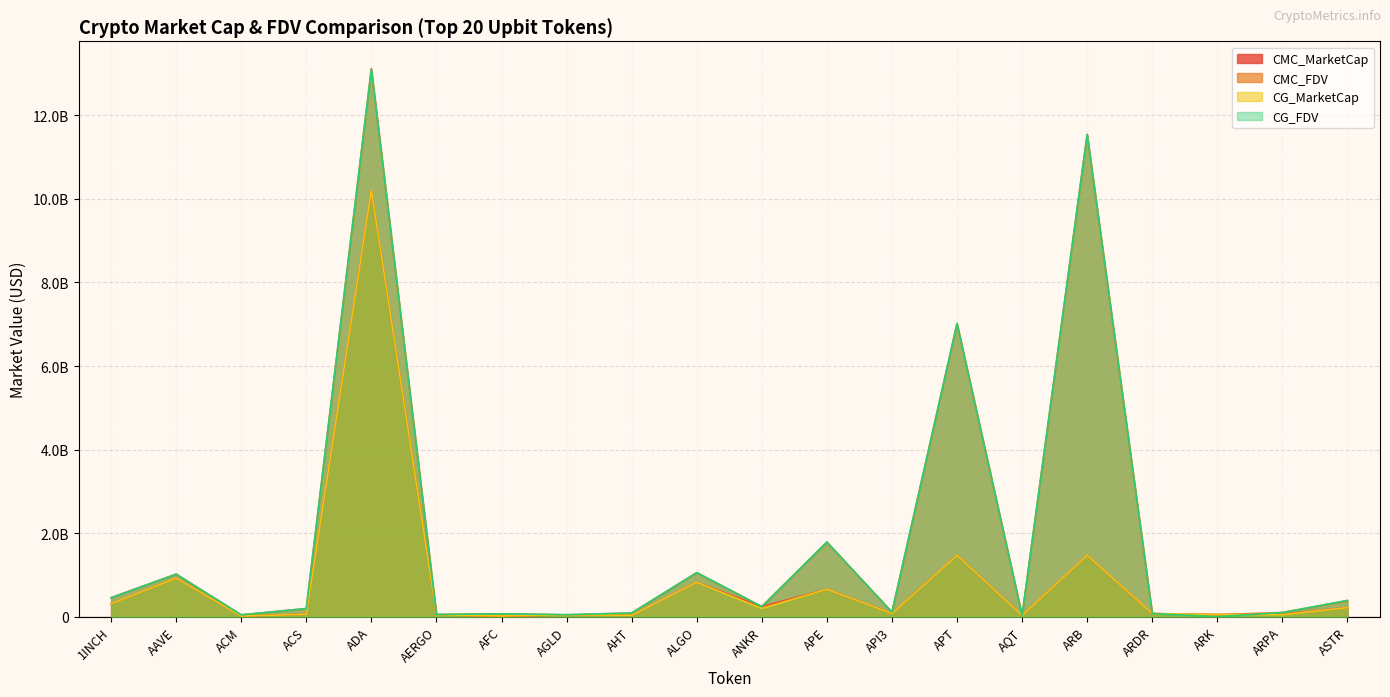

Reading right to left, what are all the values shown in this chart?

CMC_MarketCap: 217054556.8	62060172.2	50845638.5	74469366.1	1471569874.3	27765217.7	1467177762.0	74891334.7	658226488.6	242375665.4	823548043.4	32729033.6	43404000.8	8250470.9	47151056.9	10206836493.5	58725221.0	16042166.6	924838604.3	311614756.7
CMC_FDV: 382450138.1	99864393.0	50845638.5	74469366.1	11541724504.3	31266216.9	7018053770.5	108603458.0	1785777671.6	242375665.4	1054617234.0	87745885.3	43404000.8	70043453.2	53580746.5	13116501352.2	195561909.6	44222211.5	1019918775.4	454898864.2
CG_MarketCap: 217508145.0	49013669.0	50961099.0	75335001.0	1472306226.0	28485589.0	1467364571.0	74930945.0	658849516.0	197534839.0	824300063.0	33625554.0	47272648.0	17468213.0	47119214.0	10210409893.0	58725221.0	16123205.0	924194297.0	311321244.0
CG_FDV: 390824139.0	99806427.0	0.0	75335001.0	11547499815.0	32077421.0	7018587114.0	109063715.0	1787467954.0	241991026.0	1055580256.0	89375883.0	48936488.0	70135412.0	53544562.0	13110805309.0	194736759.0	44356712.0	1019208229.0	454470391.0